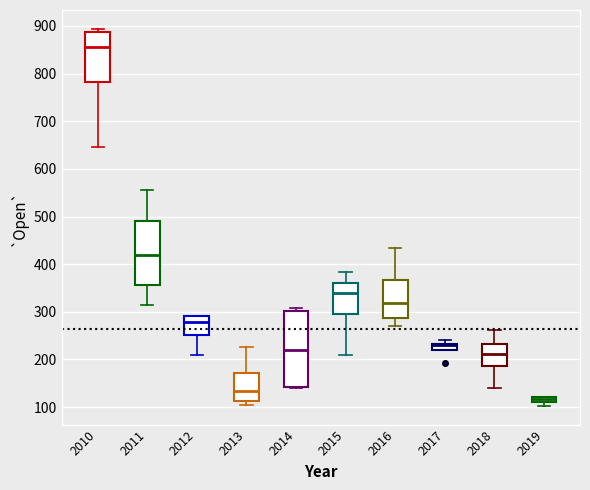

Which box is the tallest, from its lower edge to its upper edge?

2014